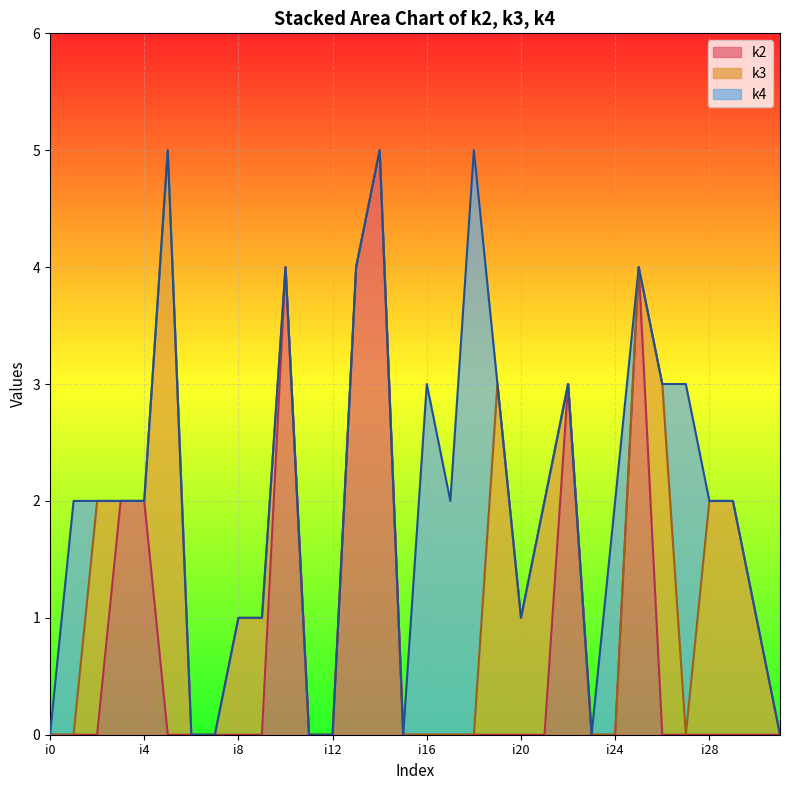

Count the number of categories in the chart.

32